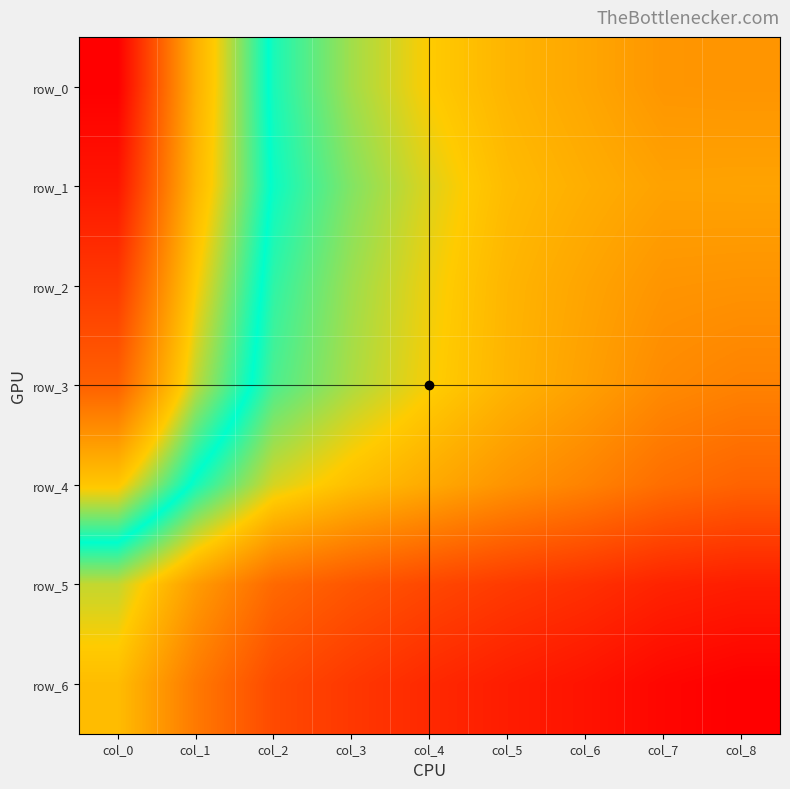

What is the difference between the row_0 values at col_5 and col_0?

0.3